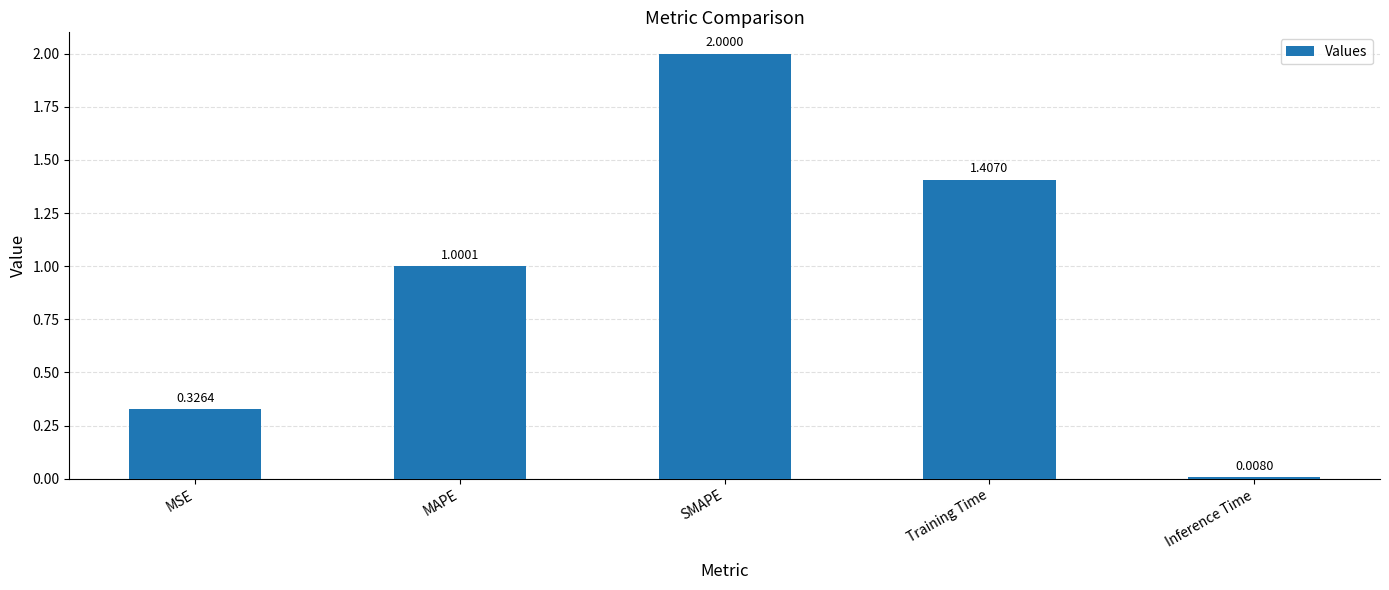

How many bars are there in total?

5